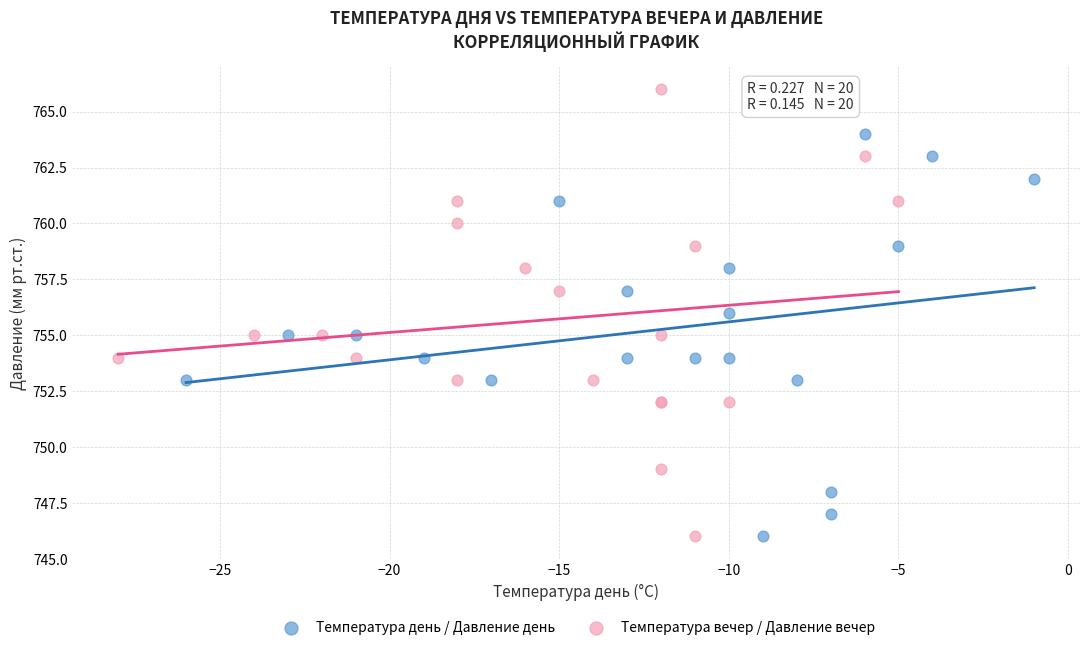

Which series has the widest spread of Y values?

Температура вечер / Давление вечер